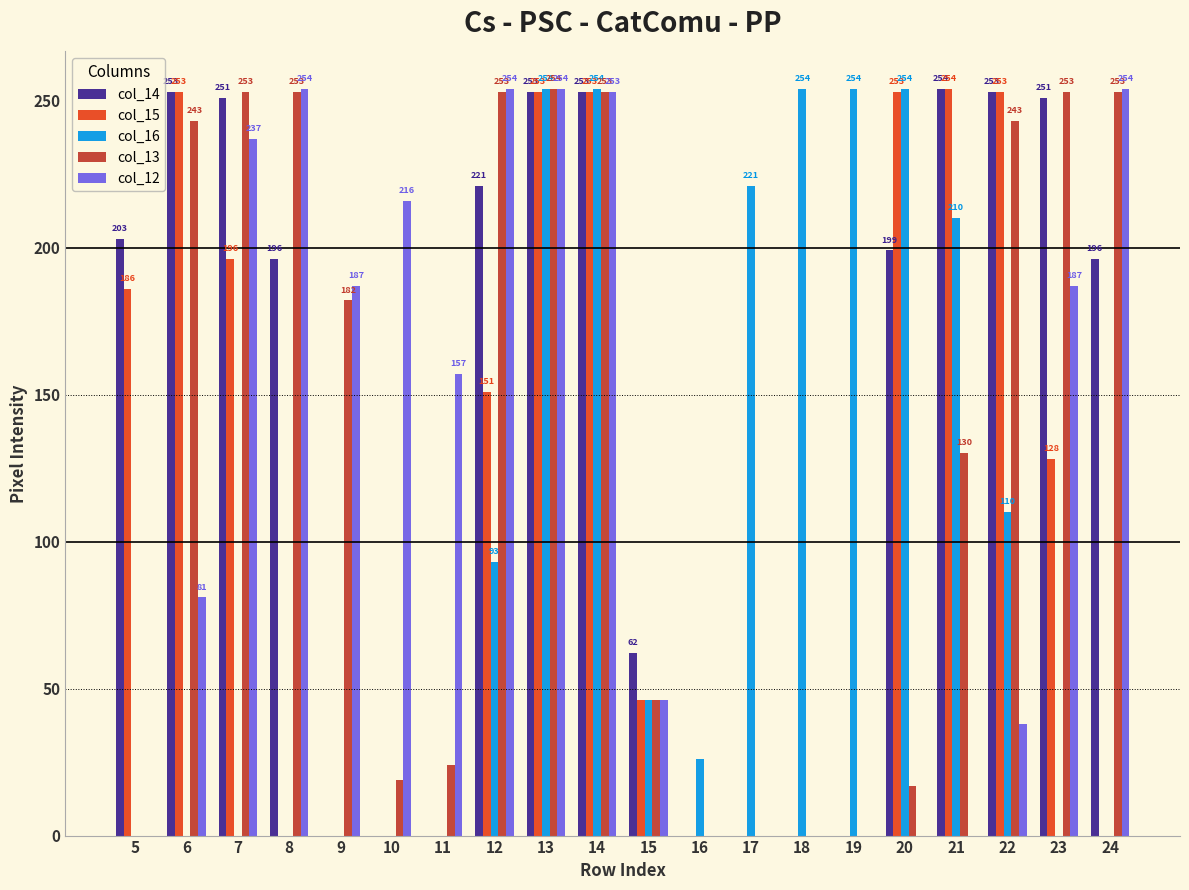

At which category is the sum across all series the highest?

13